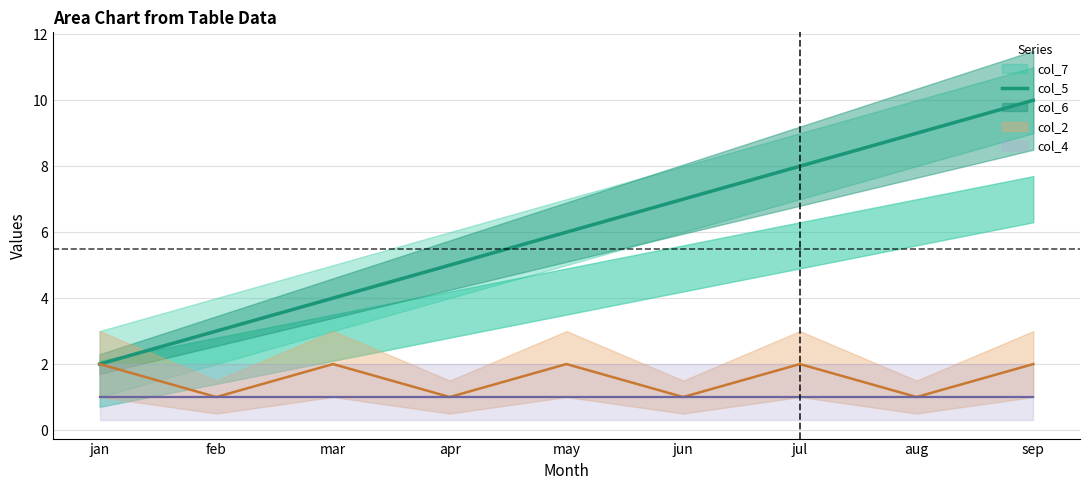

Is this an area chart (filled region under the line)?

No